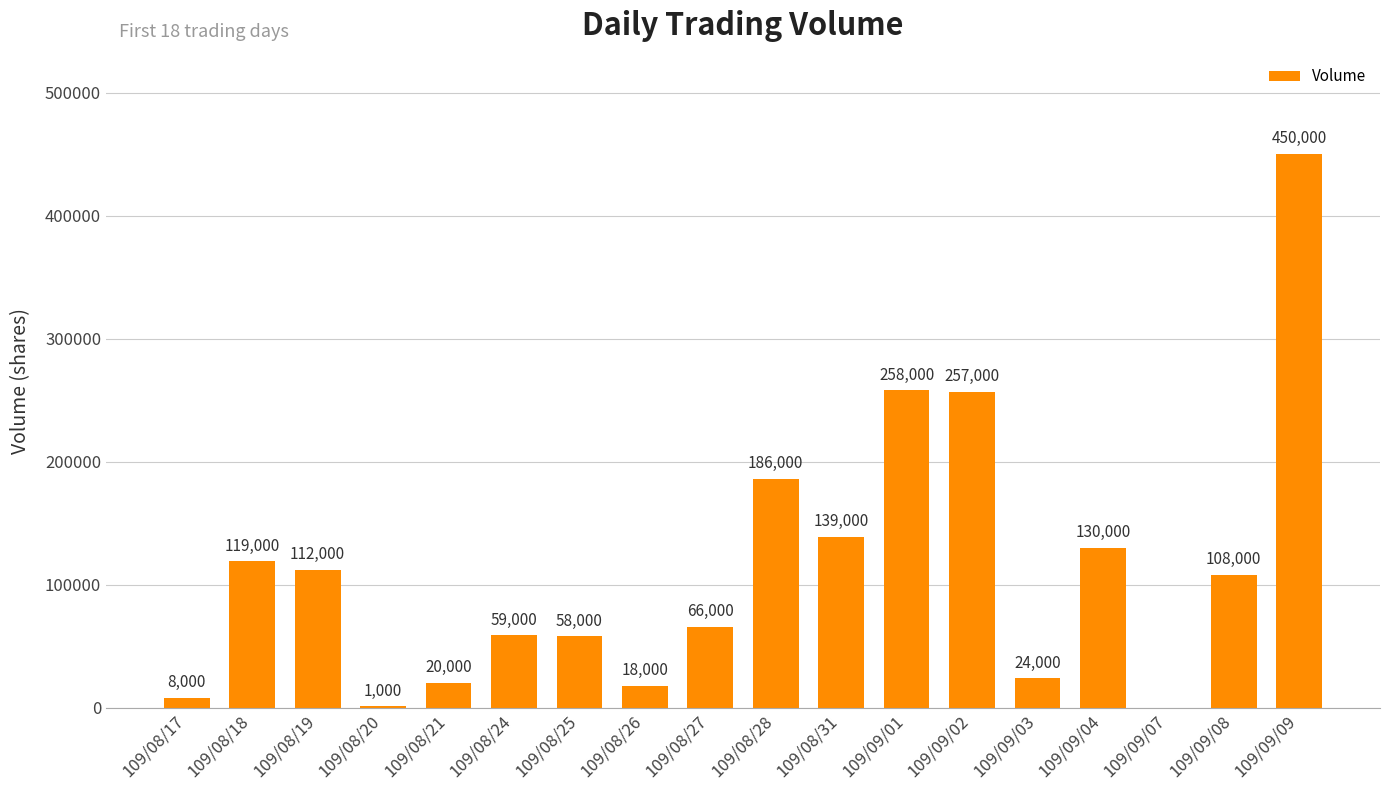

Where does the data first go above 108000?

109/08/18